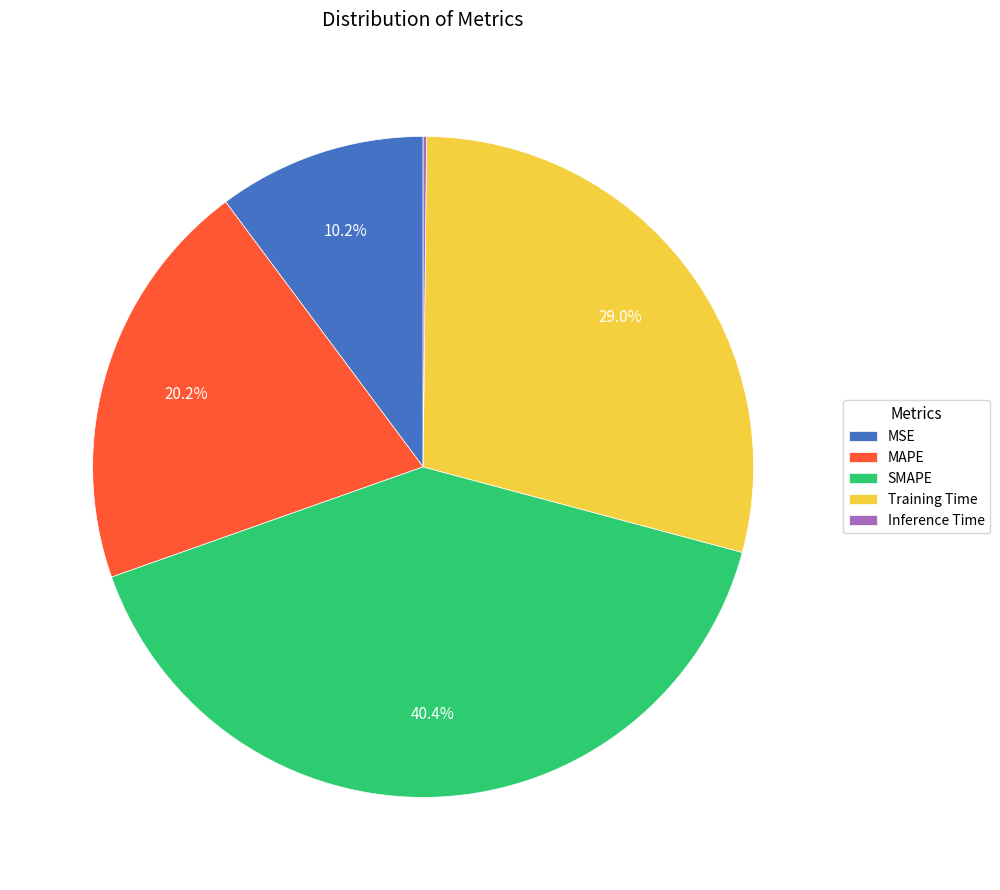

Between MAPE and SMAPE, which is larger?

SMAPE